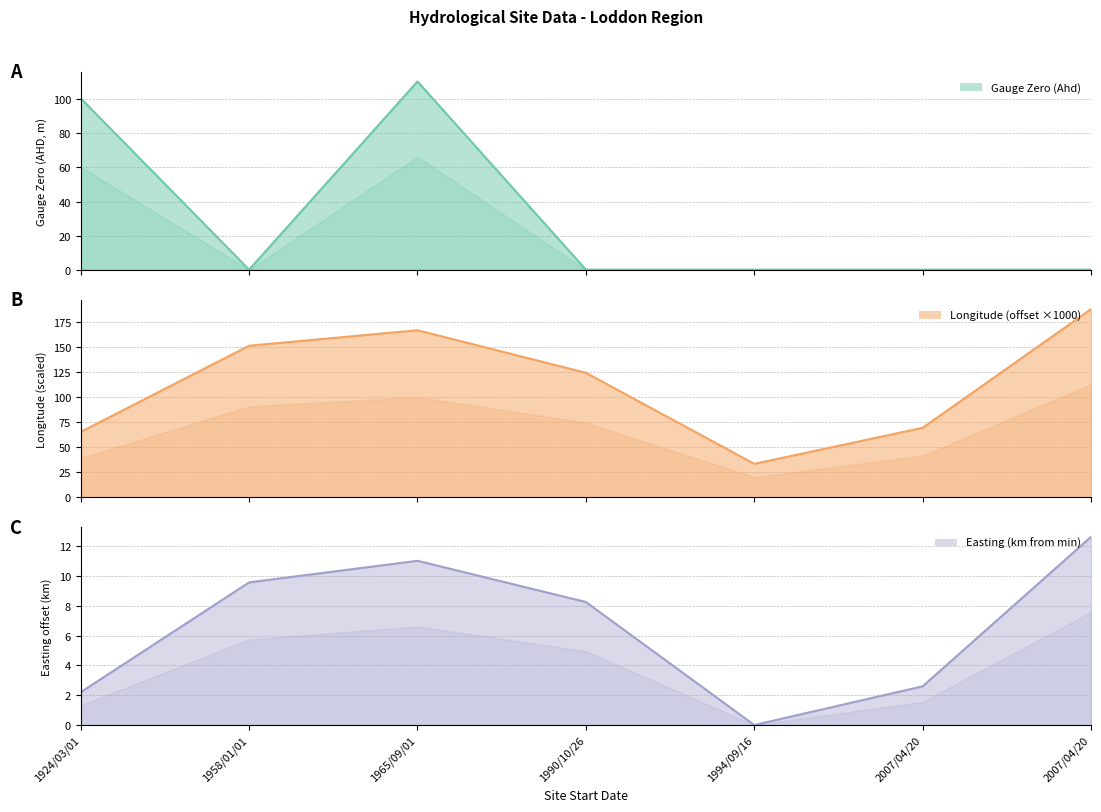

Count the number of categories in the chart.

7